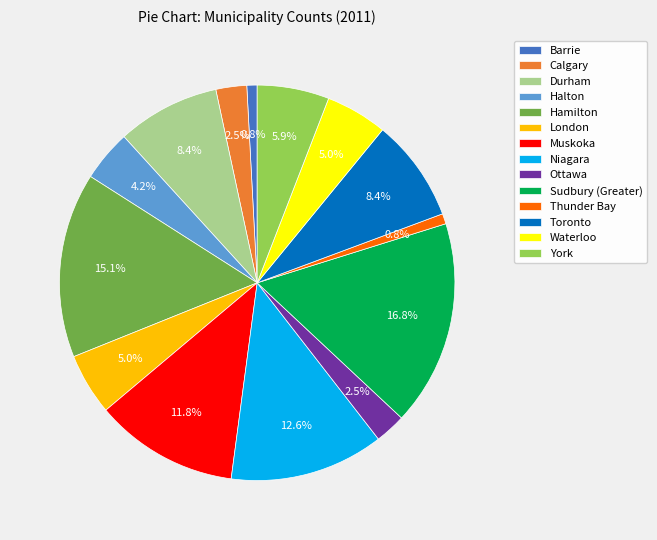

How many segments does this pie chart have?

14